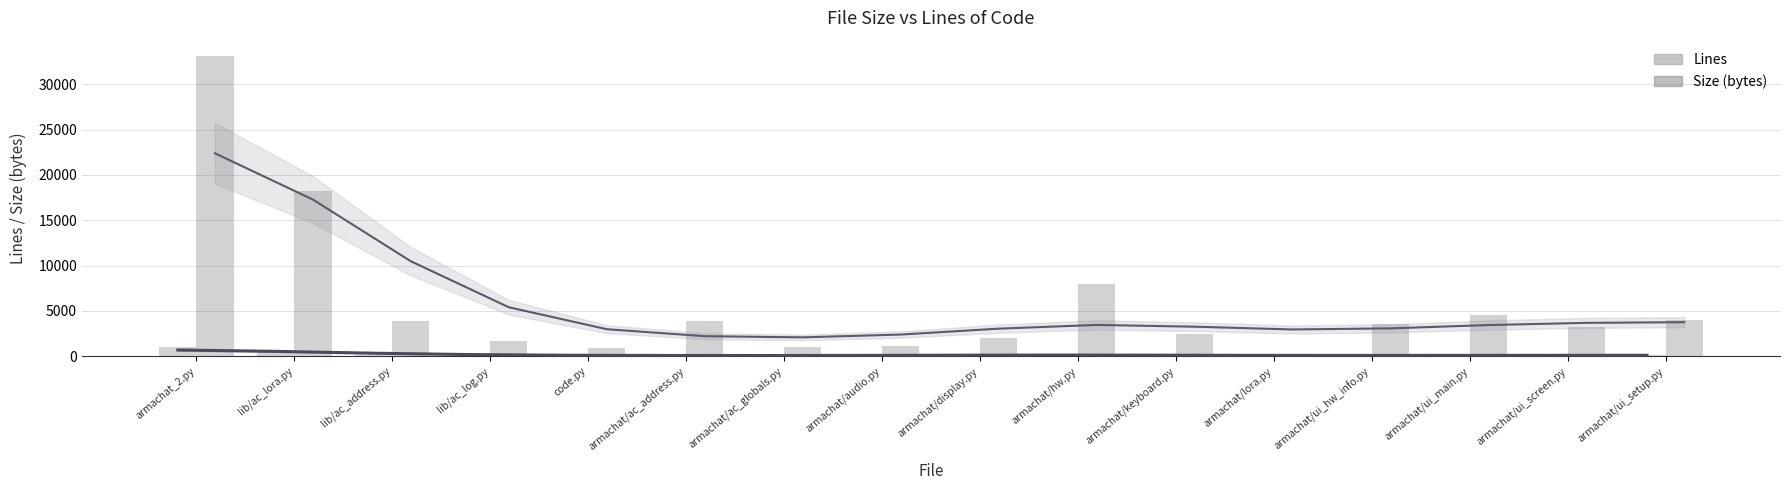

How many bars are there in total?

32